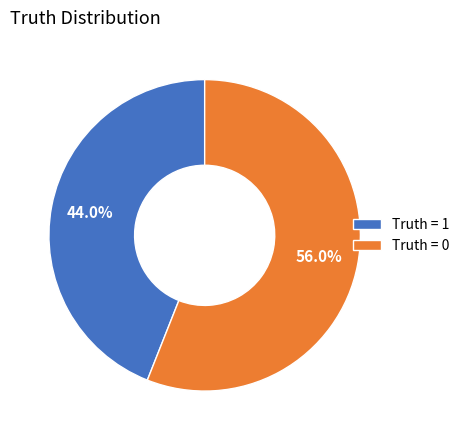

To the nearest percent, what is the difference between the largest and smallest slice percentages?

12%